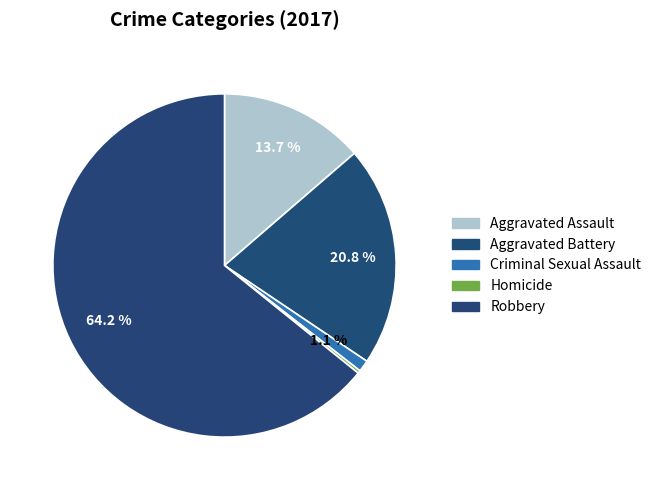

Count the number of slices in the pie.

5